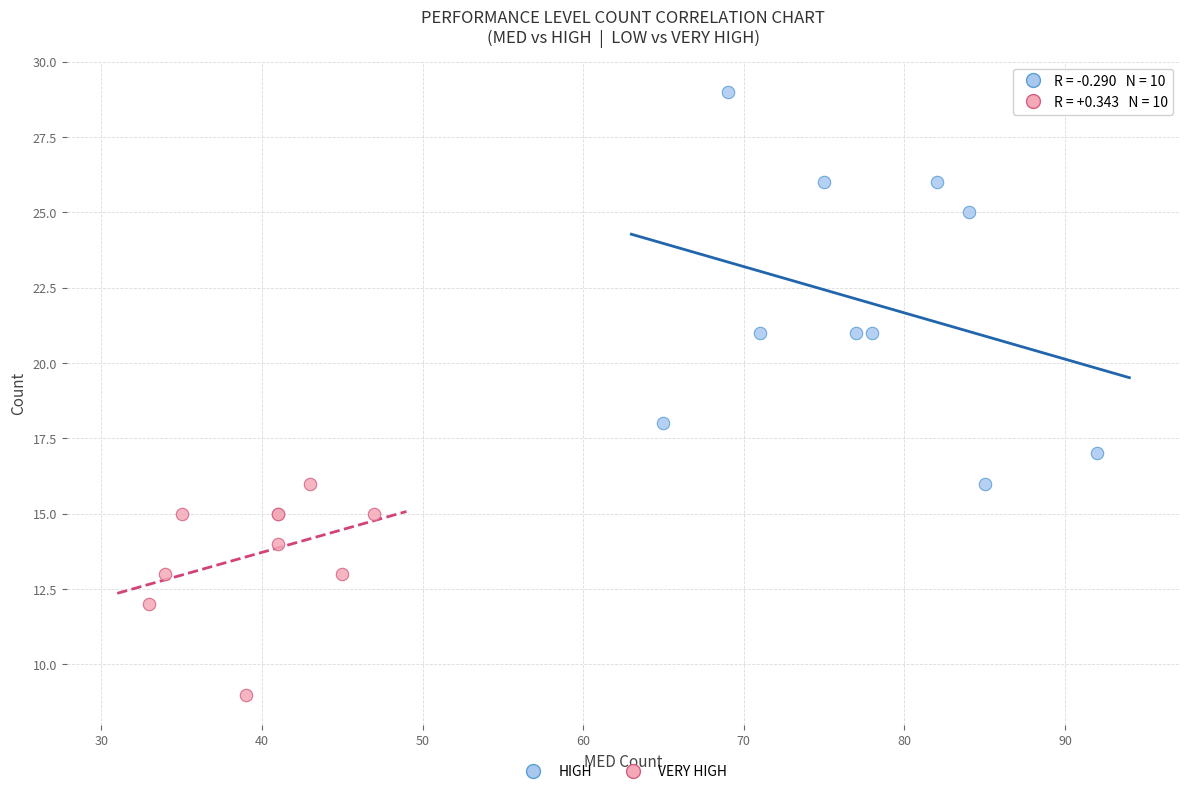

Which series contains the lowest Y value?

VERY HIGH